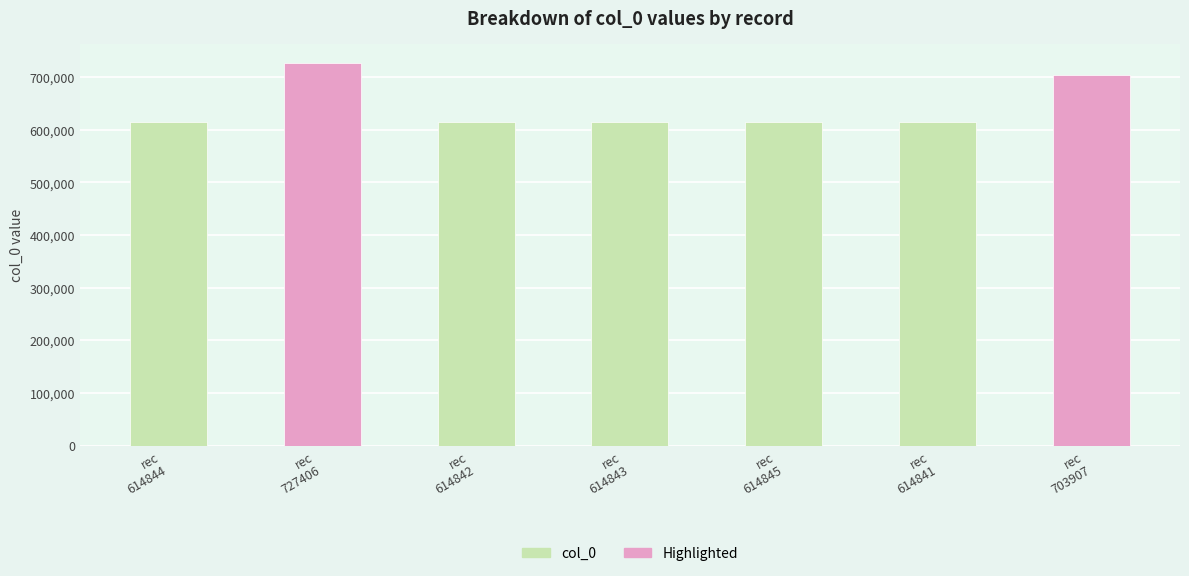

List the labels in order of value, smallest first.

614841, 614842, 614843, 614844, 614845, 703907, 727406